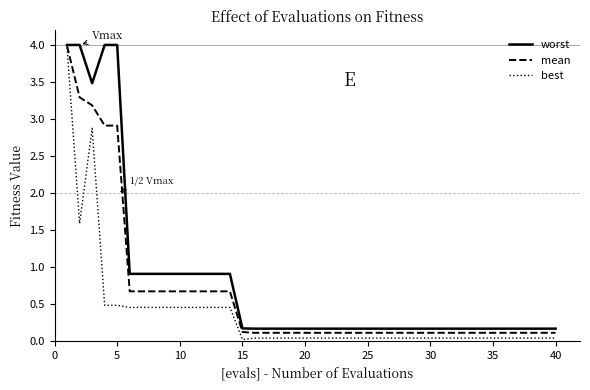

List the series in order of their overall mean, highest first.

worst, mean, best